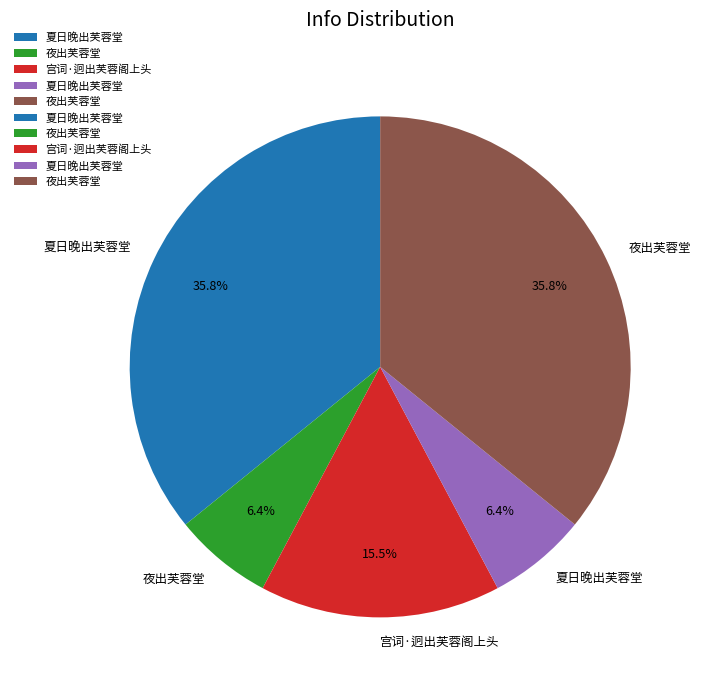

Is there any slice that represents more than half of the pie?

No